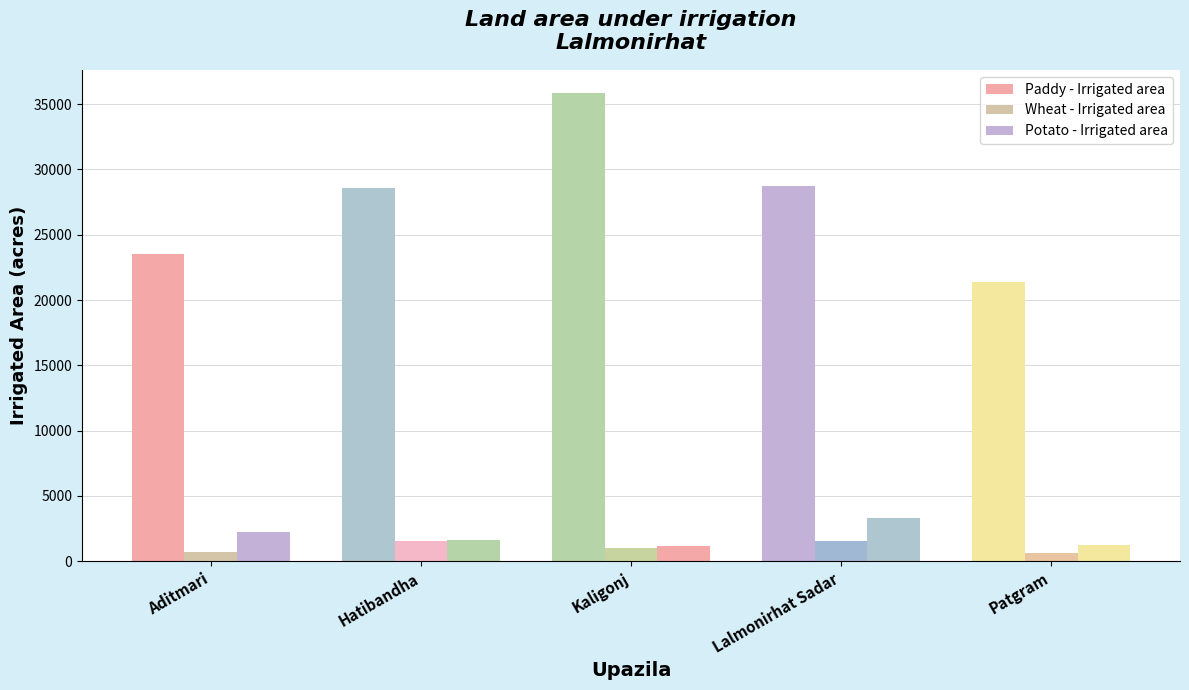

What is the minimum value for Potato - Irrigated area?

1202